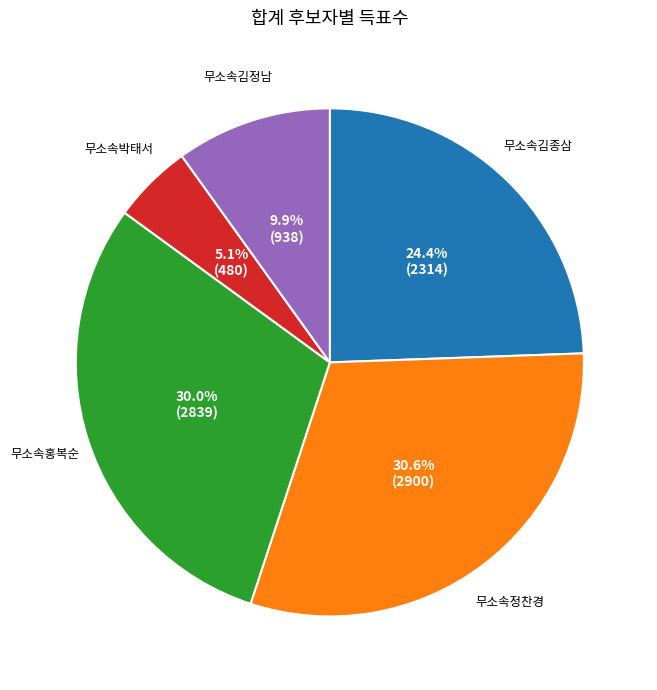

Does any single category account for the majority?

No